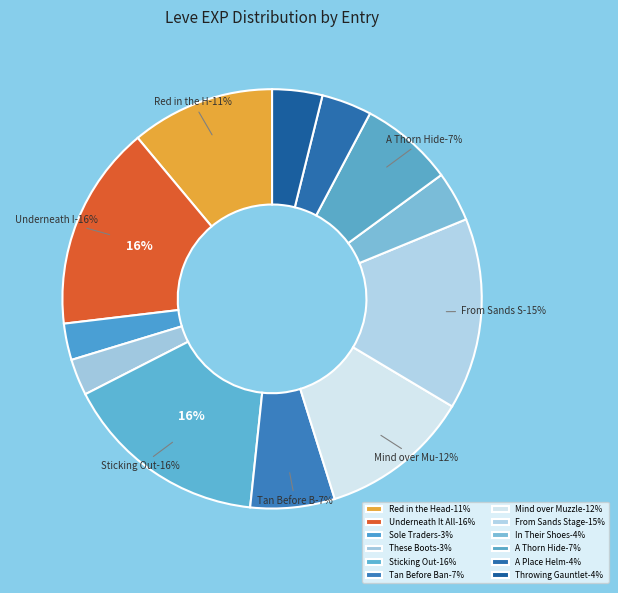

Is it true that Underneath It All is 16% of the pie?

True